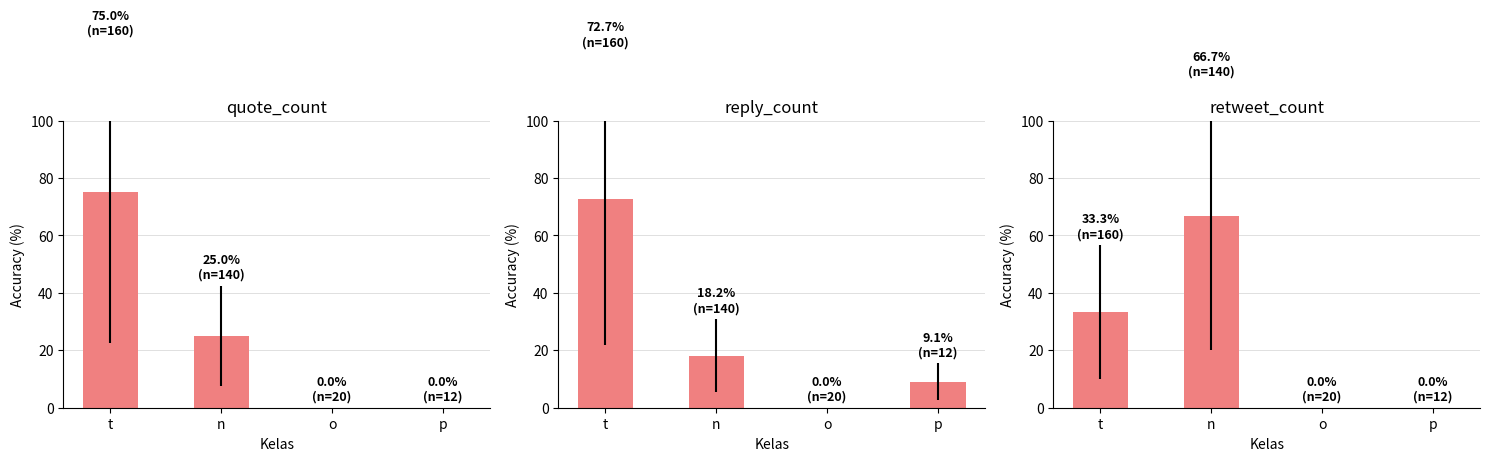

What is the value of the retweet_count bar at the 2nd from the left?

66.7